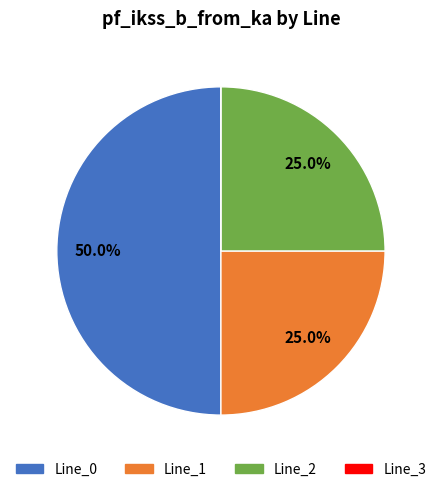

Which category has the biggest portion of the pie?

Line_0